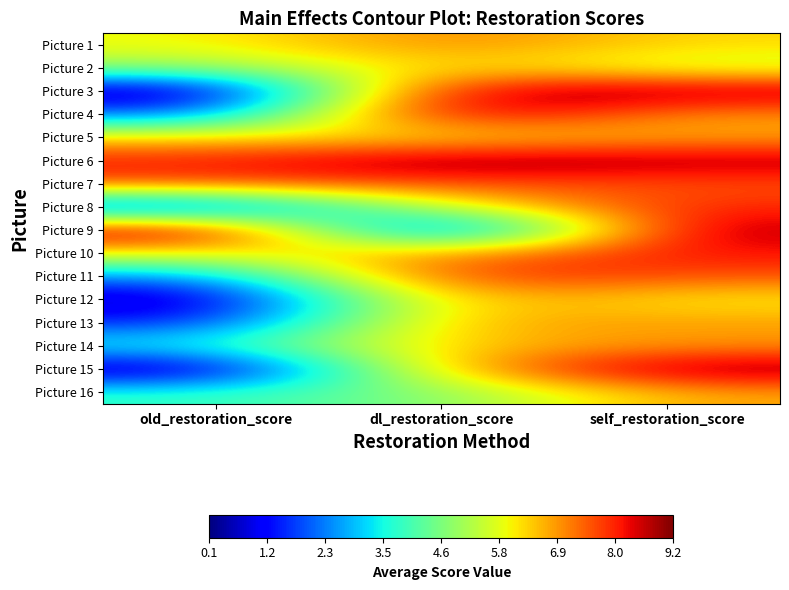

Rank the series by their maximum value, from lowest to highest.

Picture 2, Picture 5, Picture 16, Picture 13, Picture 14, Picture 12, Picture 1, Picture 7, Picture 8, Picture 11, Picture 10, Picture 3, Picture 9, Picture 4, Picture 6, Picture 15